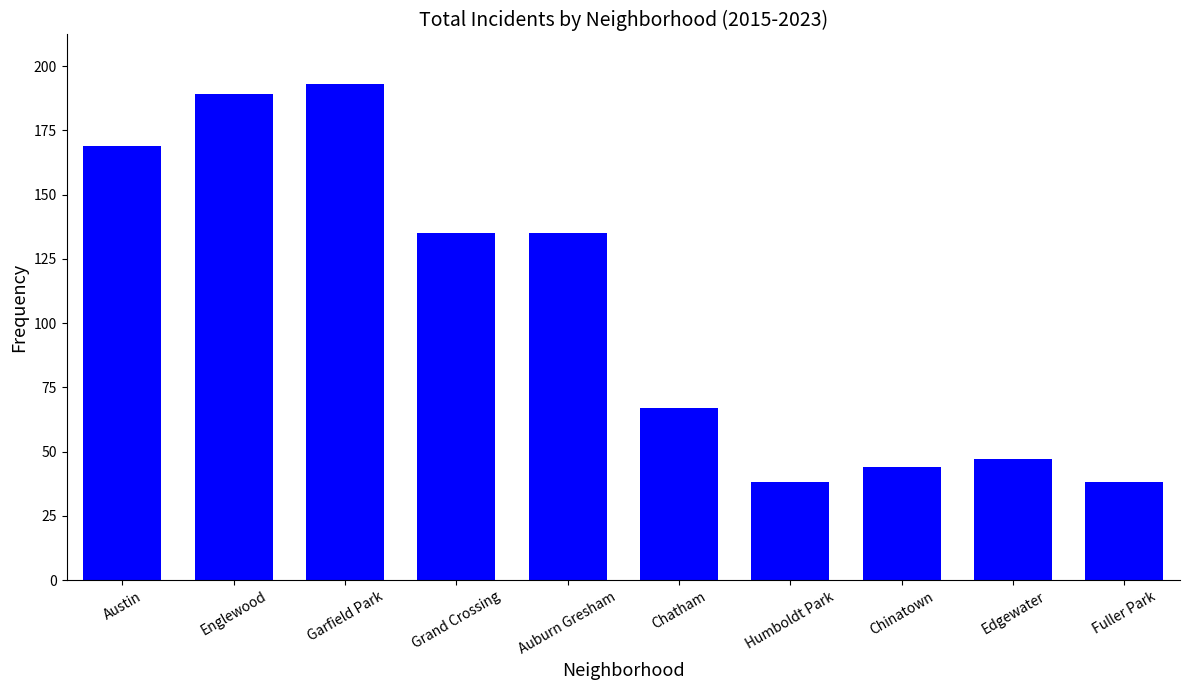

Reading left to right, extract all data points from this chart.

Austin=169	Englewood=189	Garfield Park=193	Grand Crossing=135	Auburn Gresham=135	Chatham=67	Humboldt Park=38	Chinatown=44	Edgewater=47	Fuller Park=38